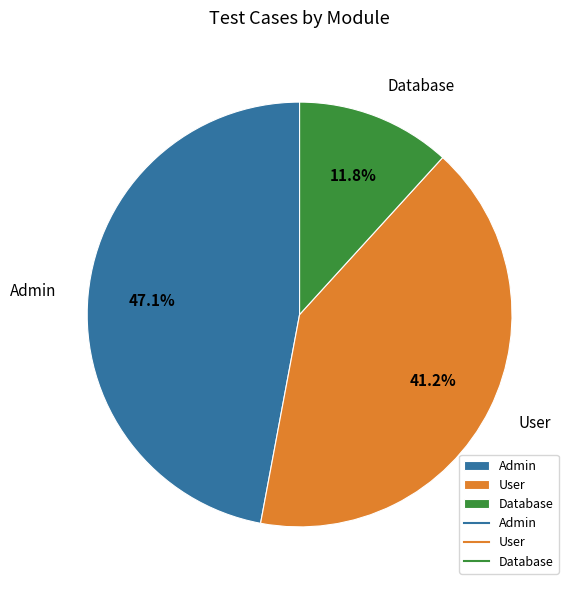

True or false: Database accounts for 25% of the total.

False